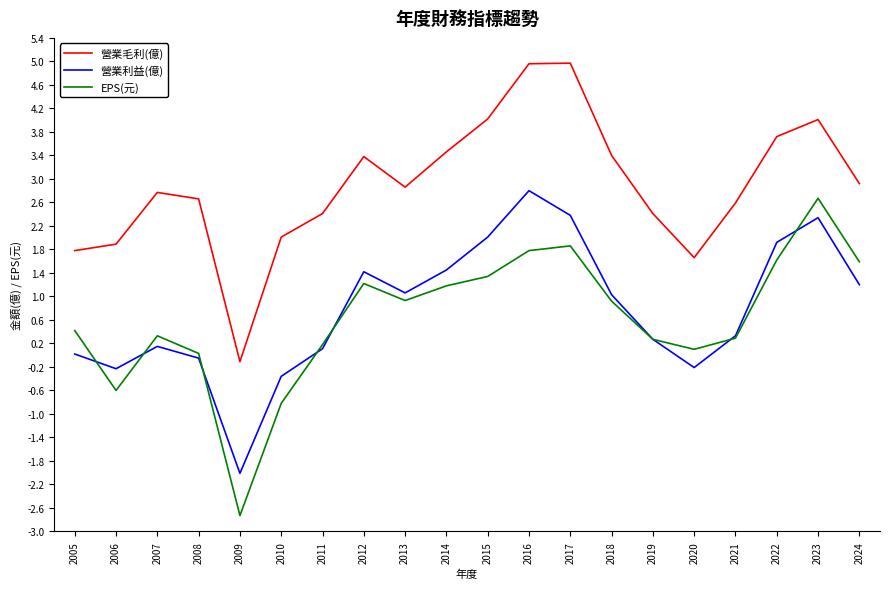

What is the minimum value for 營業利益(億)?

-2.0